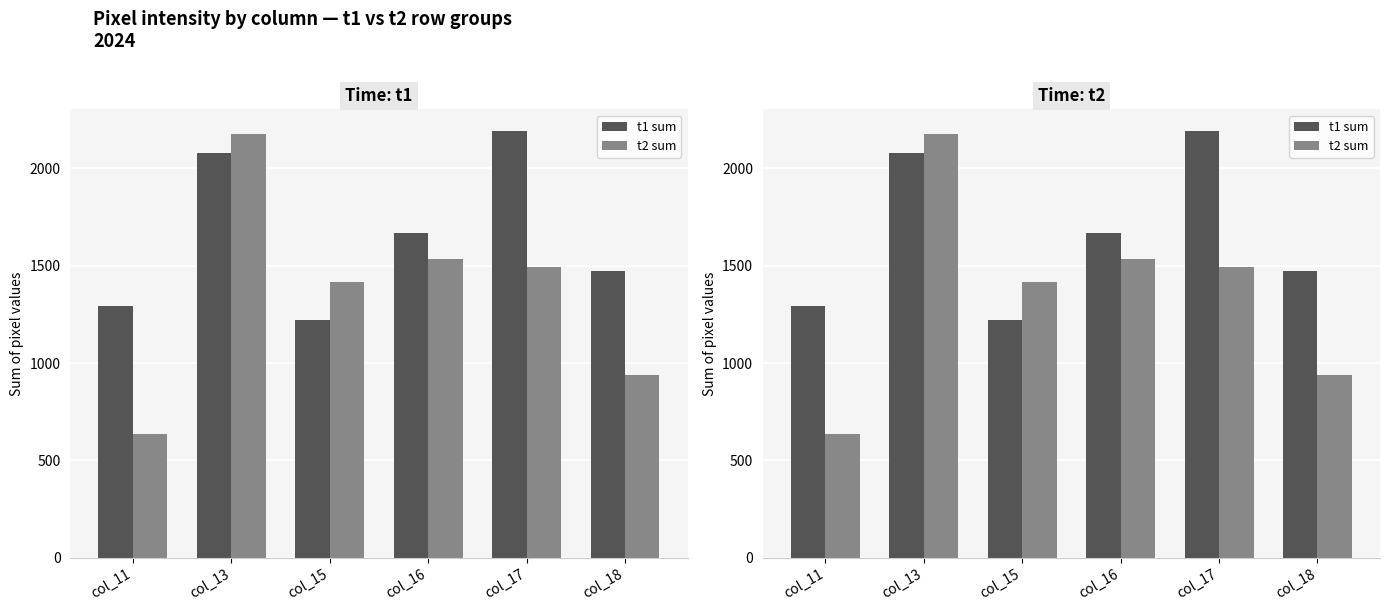

The t1 sum series shows 2234 at col_11. True or false?

False